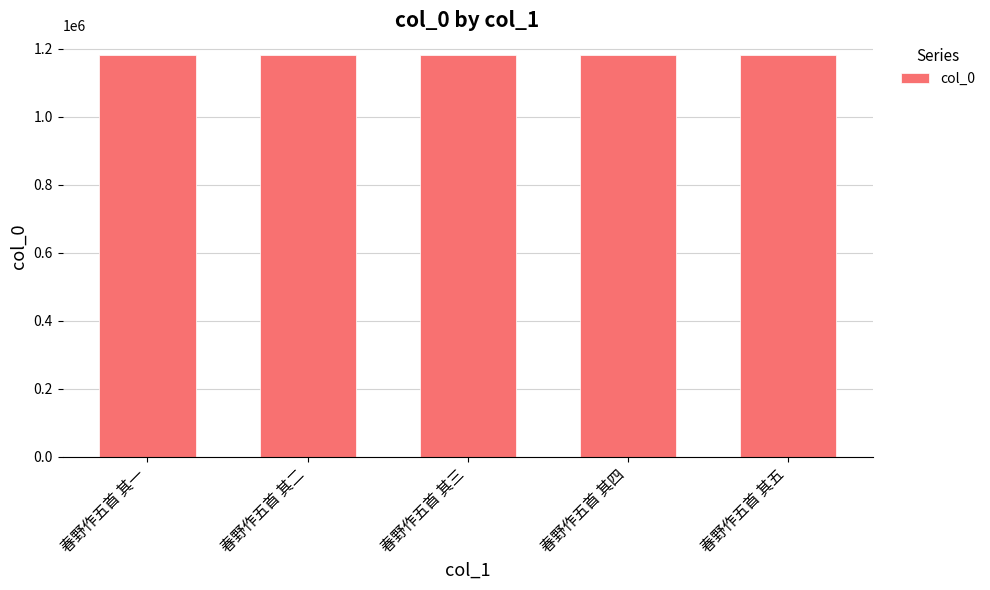

What is the sum of all values?

5904600